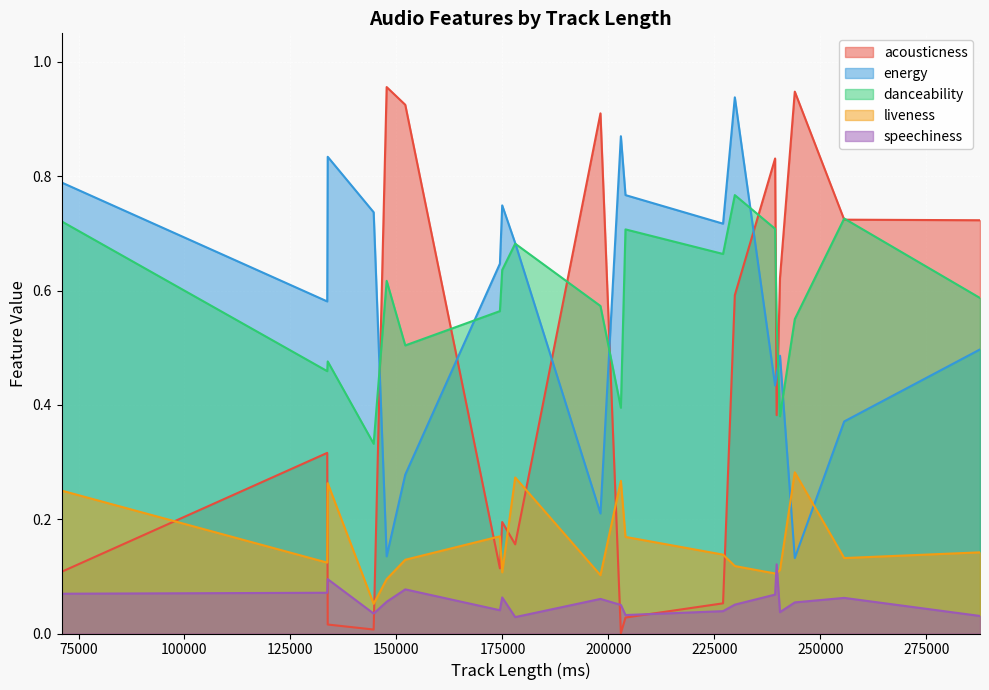

Where is the first local maximum for liveness?

133661